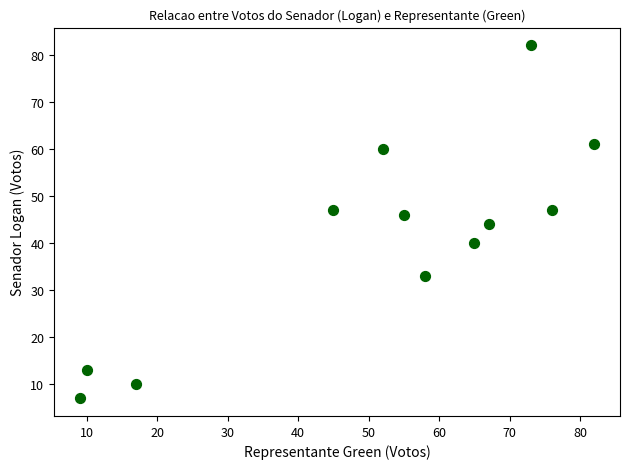

What is the average Y value?

41